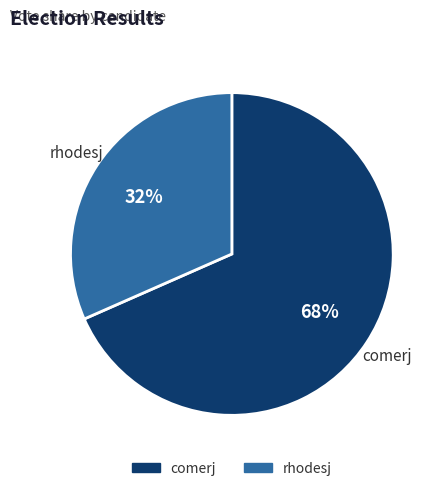

What is the smallest slice in the pie chart?

rhodesj